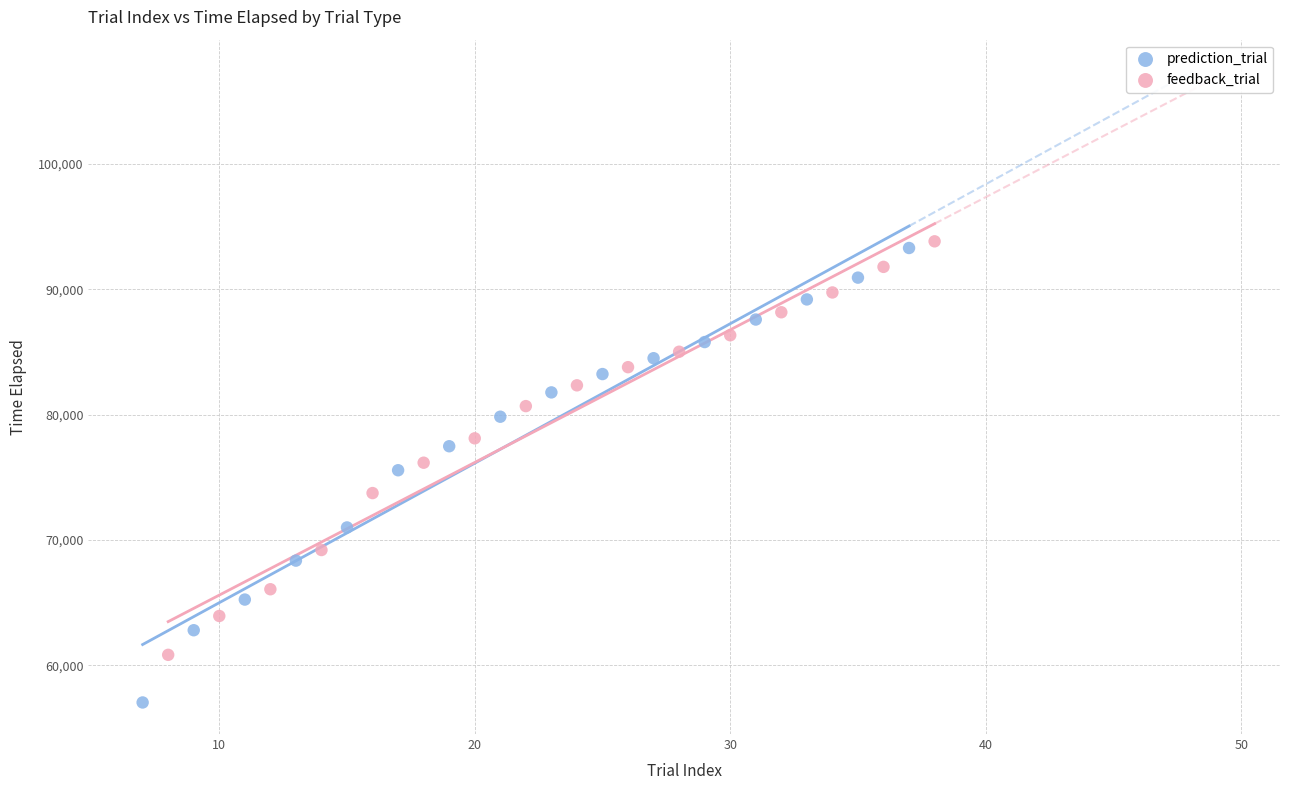

Which series has the widest spread of Y values?

prediction_trial